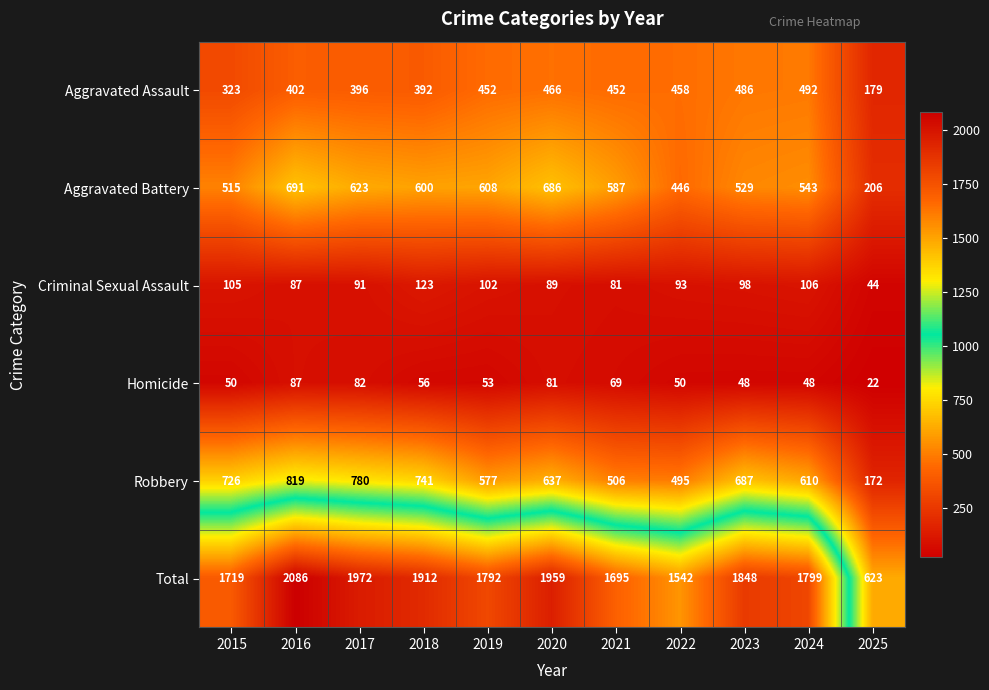

The value of Total at 2019 is 1792. True or false?

True